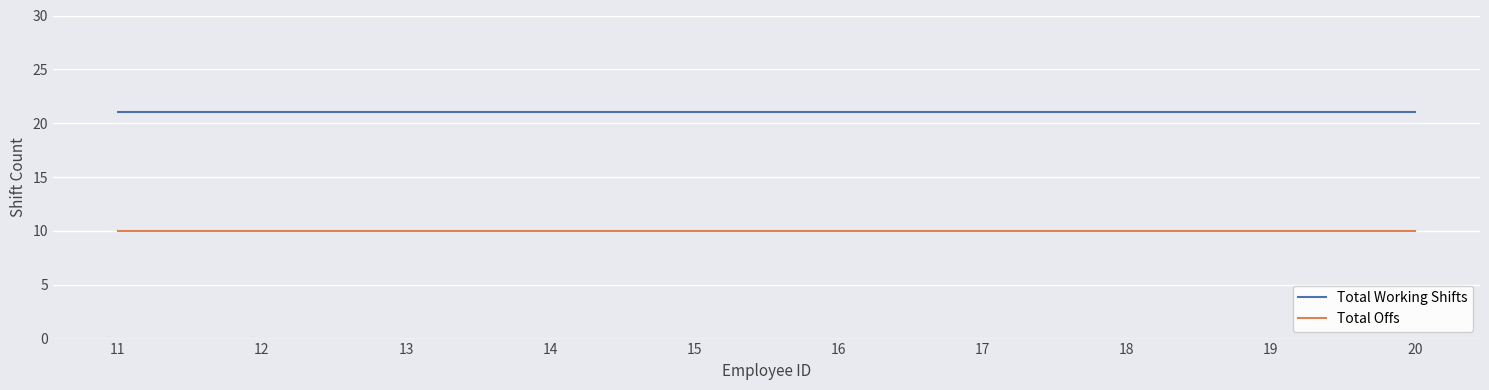

List the series in order of their peak value, highest first.

Total Working Shifts, Total Offs